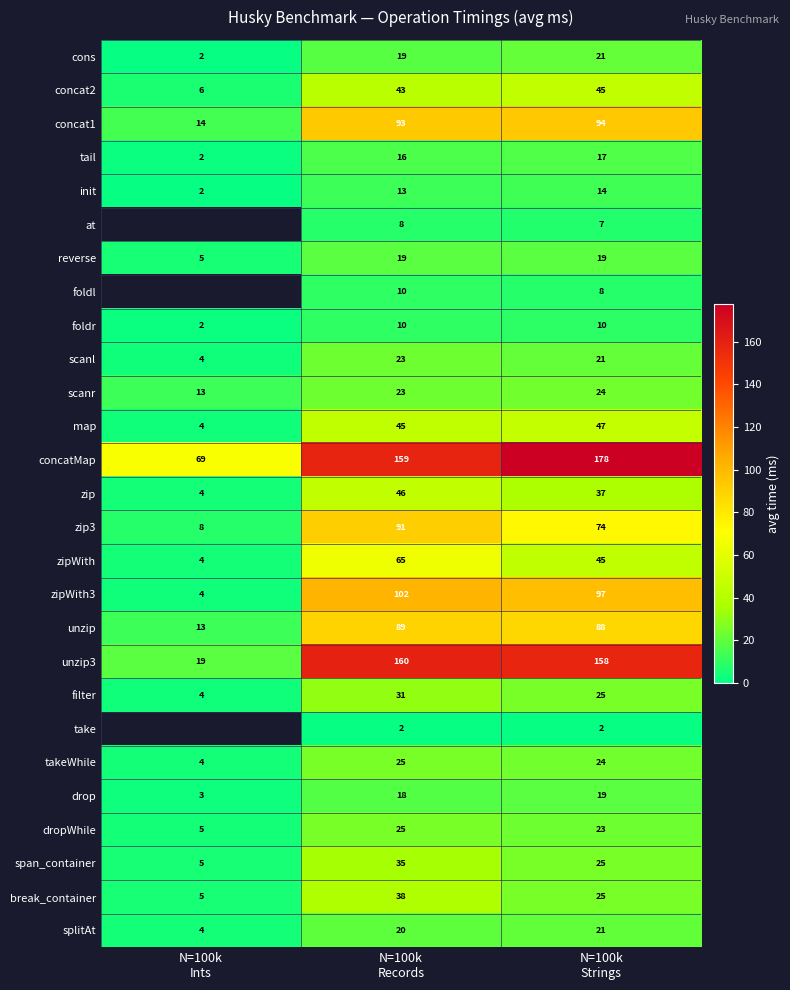

Count the break_container values in the range 5 to 38.

3